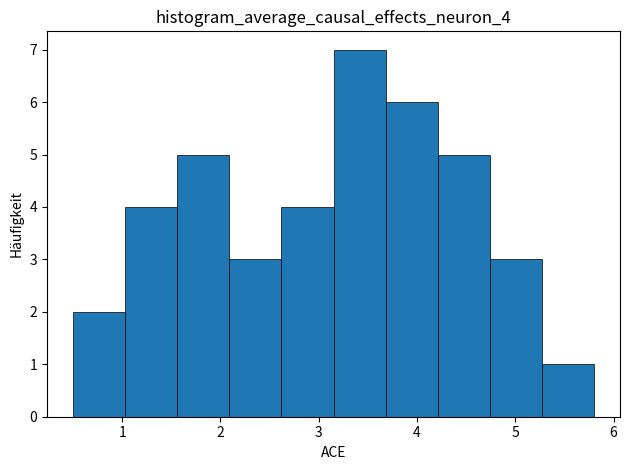

Reading left to right, transcribe this chart: for each bar, give the range it covers on the x-axis and its height. Neither the bar edges nor the heights are printed on the chart, so give them approximately, as read against the axes.

0.50 to 1.03: 2
1.03 to 1.56: 4
1.56 to 2.09: 5
2.09 to 2.62: 3
2.62 to 3.15: 4
3.15 to 3.68: 7
3.68 to 4.21: 6
4.21 to 4.74: 5
4.74 to 5.27: 3
5.27 to 5.80: 1